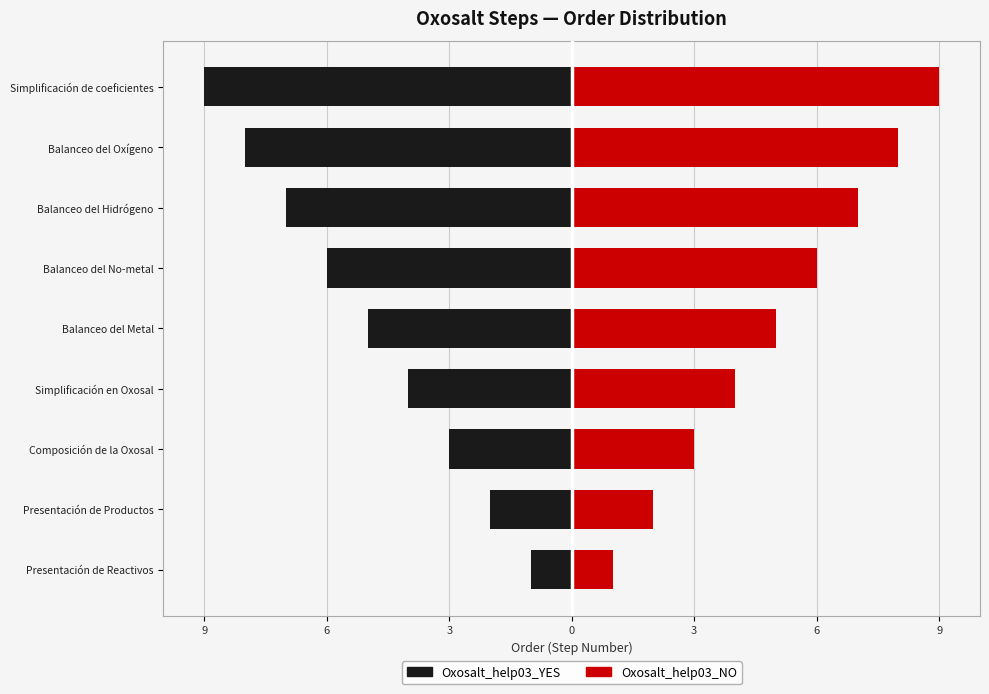

Does the chart contain any negative values?

Yes